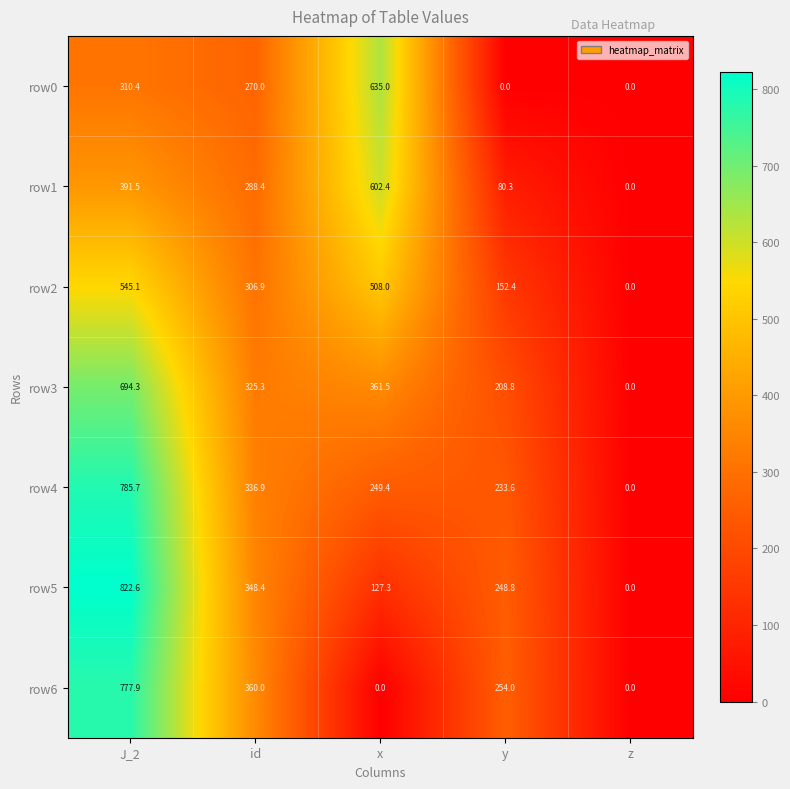

What is the sum of all row6 values?

1391.9